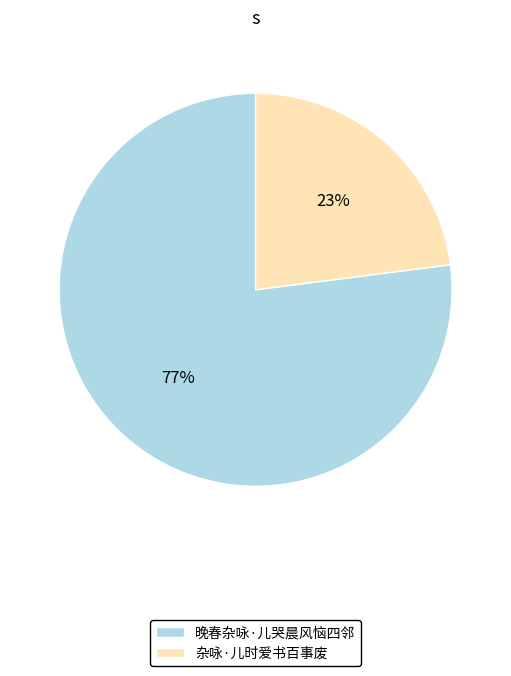

Does 杂咏·儿时爱书百事废 account for over 50% of the chart?

No